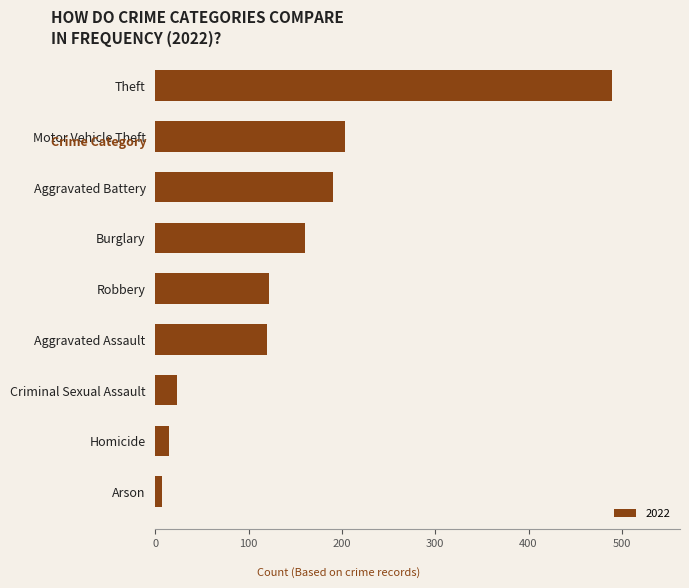

True or false: the data shows 160 at Burglary.

True